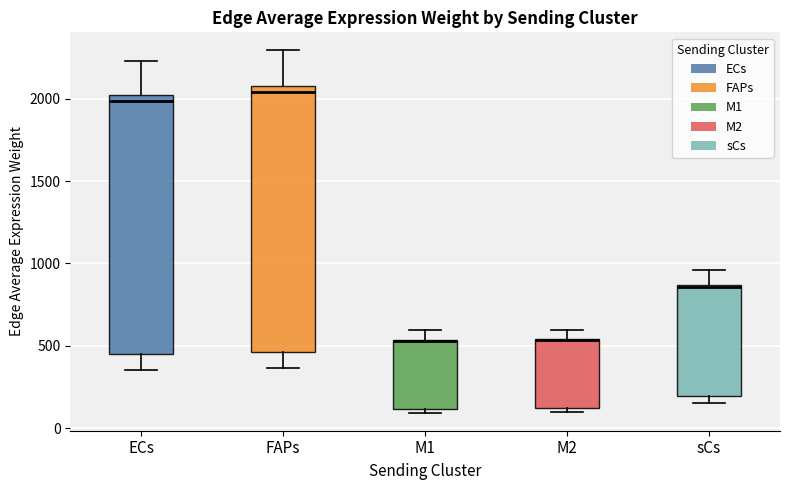

Reading left to right, transcribe this box plot: for each box, give where its median line is, the range the box spans, and where its two whiskers end, as read against the y-axis. The values are not printed on the chart, so give them approximately, as read against the axis.

ECs: median 2000 (just below the box's upper edge), box 450 to 2000, whiskers 350 to 2250
FAPs: median 2050, box 450 to 2100, whiskers 350 to 2300
M1: median 550 (drawn on the box's upper edge), box 100 to 550, whiskers 100 (just below the box's lower edge) to 600
M2: median 550 (drawn on the box's upper edge), box 100 to 550, whiskers 100 (just below the box's lower edge) to 600
sCs: median 850, box 200 to 850, whiskers 150 to 950